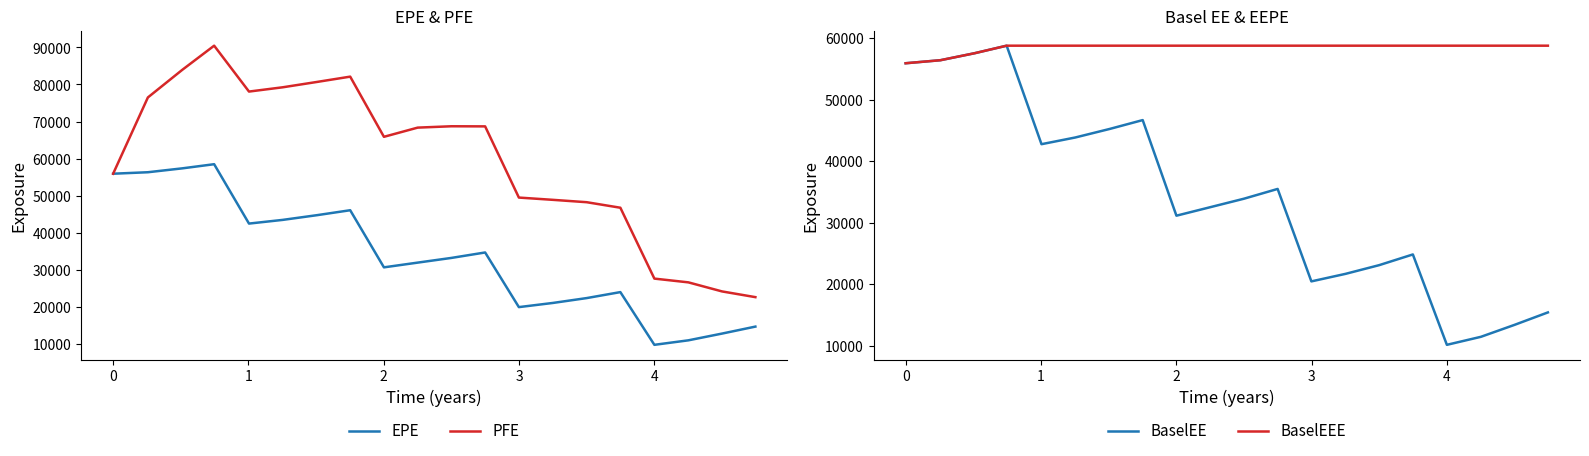

How many data points in EPE are less than 33219?

10